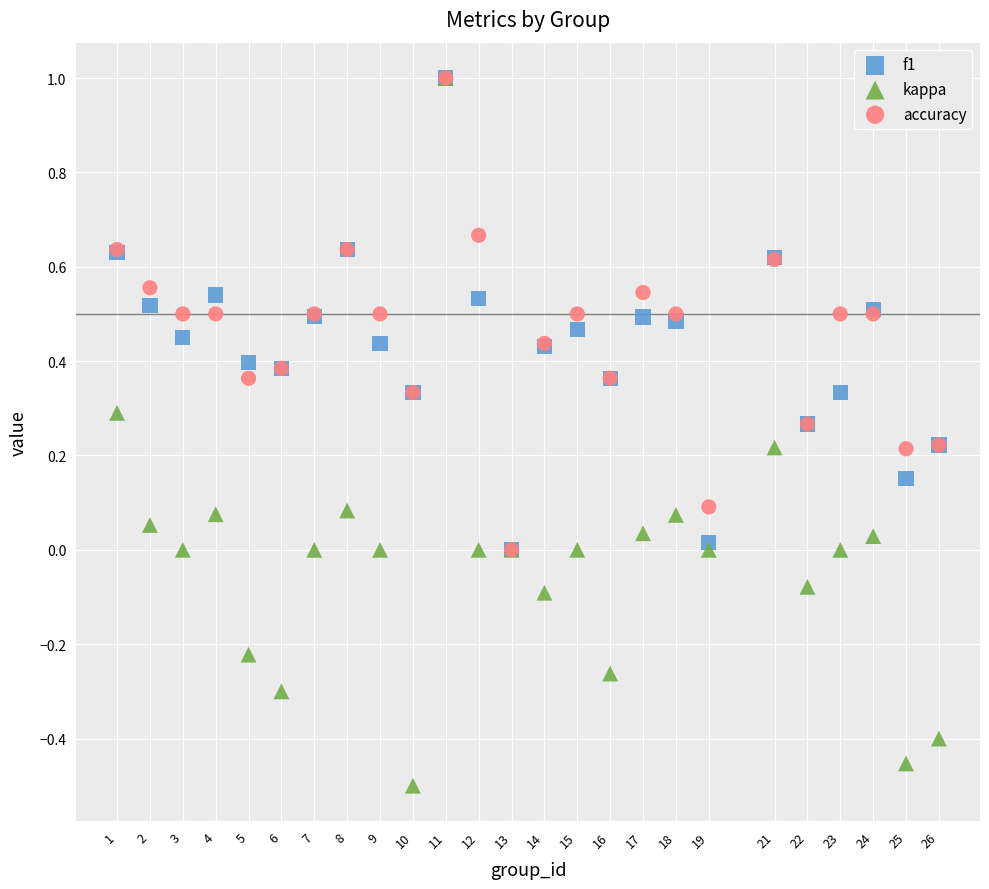

Which series has the largest Y range (max minus min)?

kappa